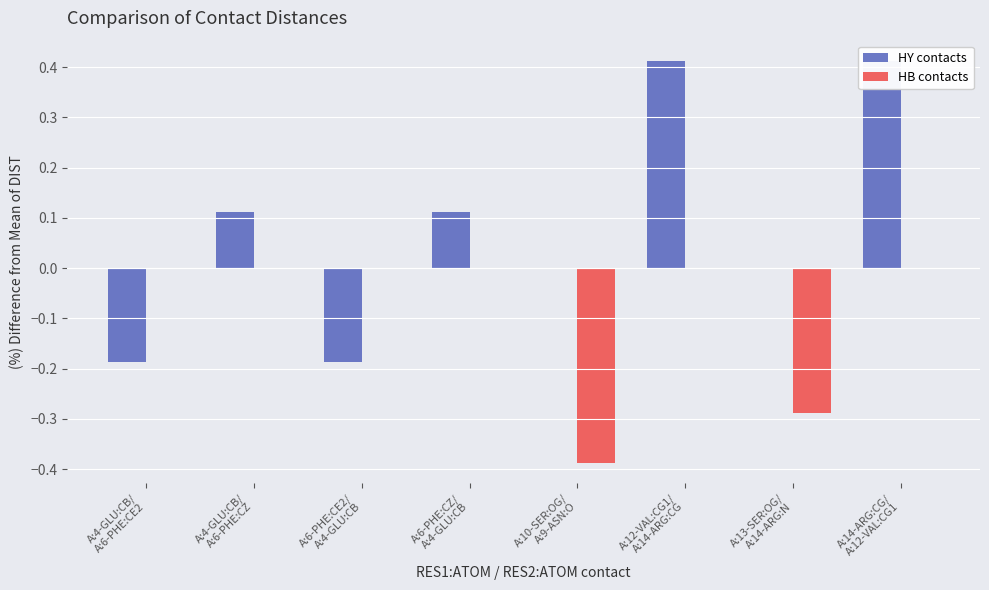

What is the spread (max minus min) of values at A:10-SER:OG/
A:9-ASN:O?

0.4